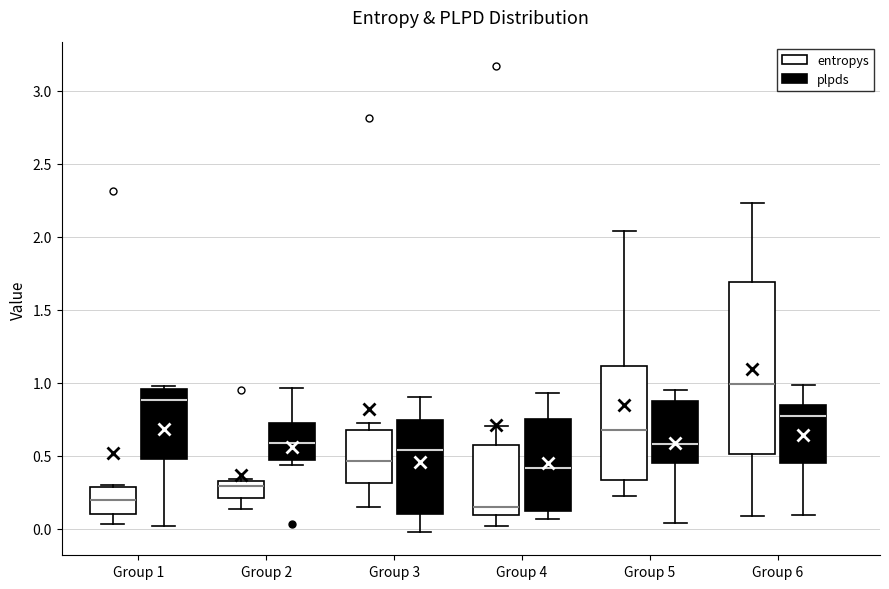

Where does the lower whisker of the box for Group 1 (plpds) end on the y-axis? The values are not printed on the chart, so give them approximately, as read against the axis.

0.00